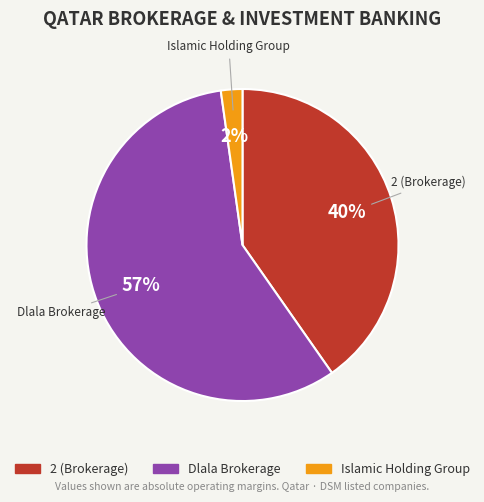

To the nearest percent, what is the combined percentage of Dlala Brokerage and Islamic Holding Group?

60%